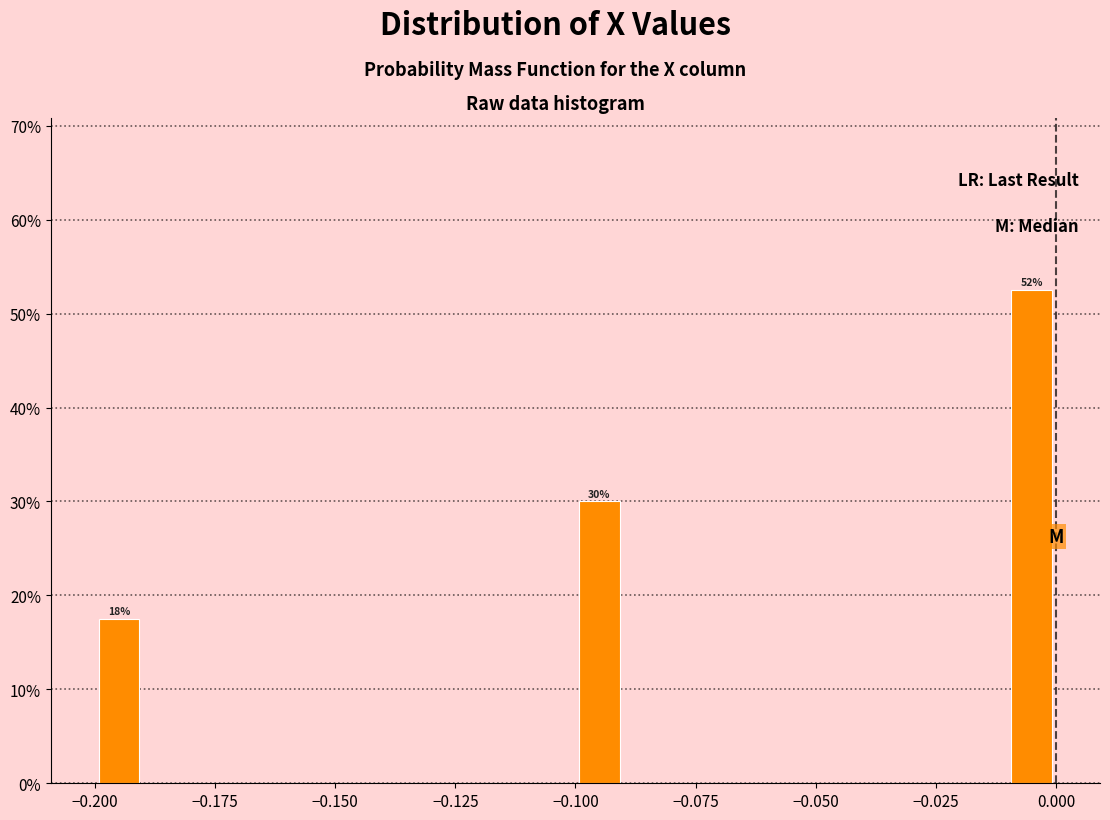

Around what value on the x-axis is the tallest bar? Give the approximate position of its centre, as read against the axis.

-0.005